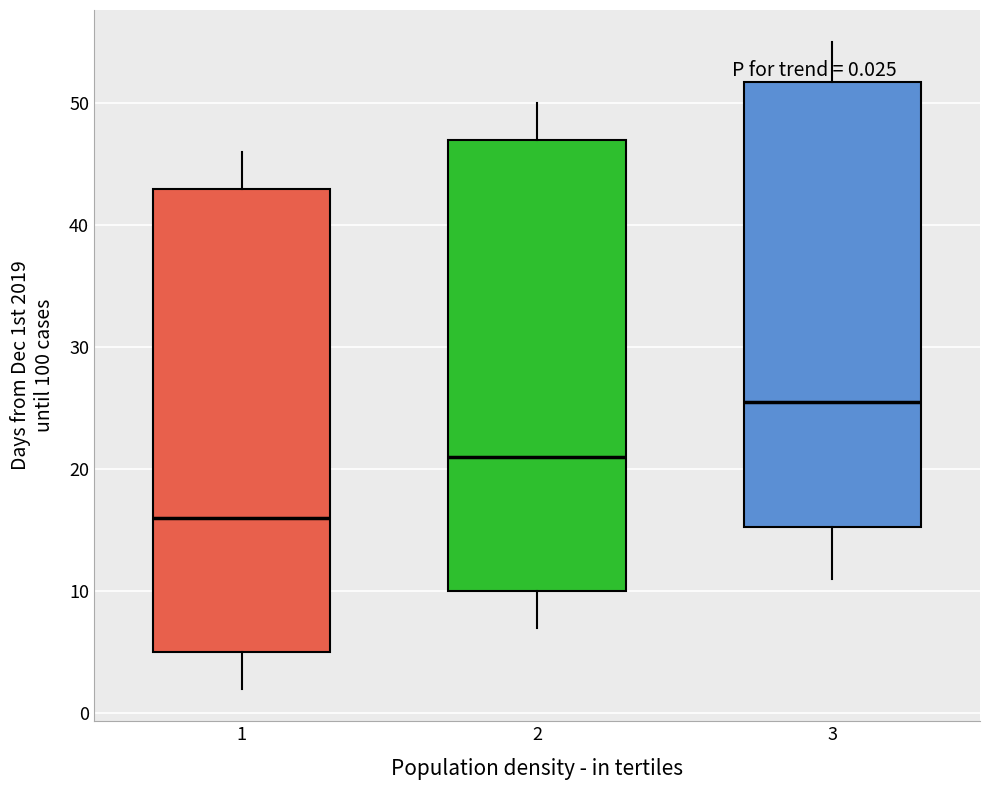

Which box's median line is the highest?

3